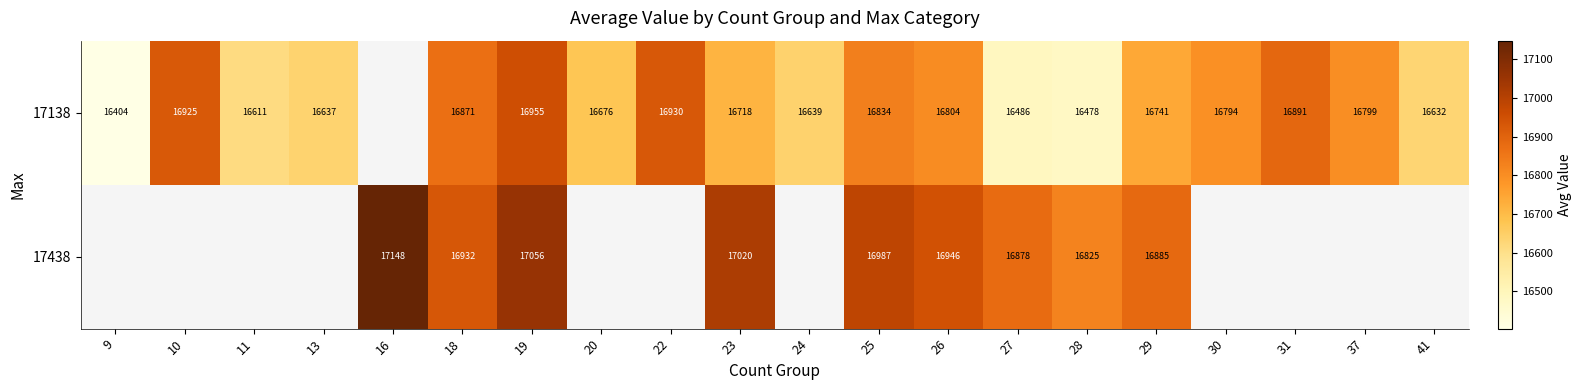

Is the value of 17438 at 16 greater than the value of 17138 at 31?

Yes